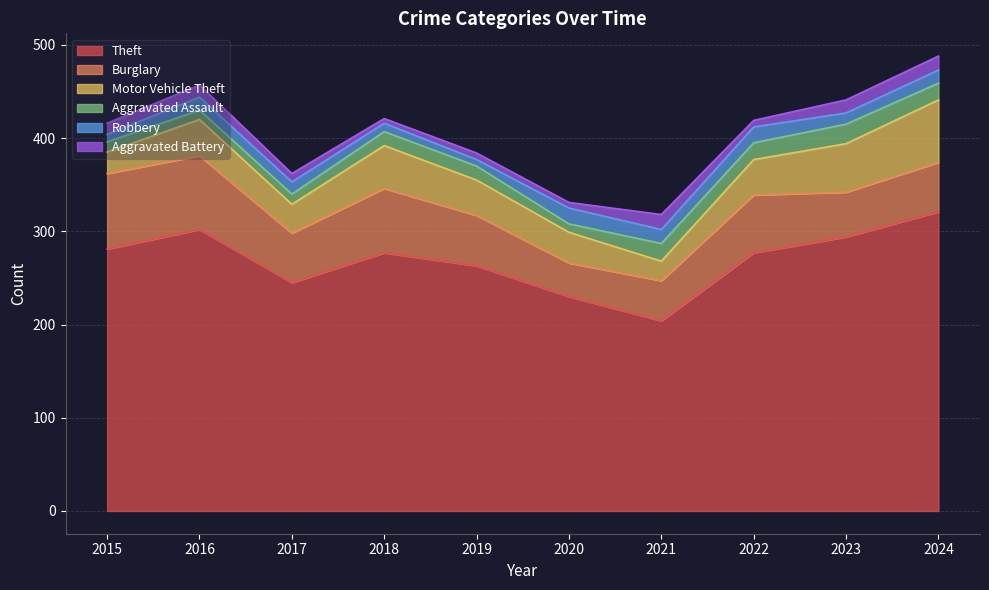

How many values in the Robbery series exceed 14?

3